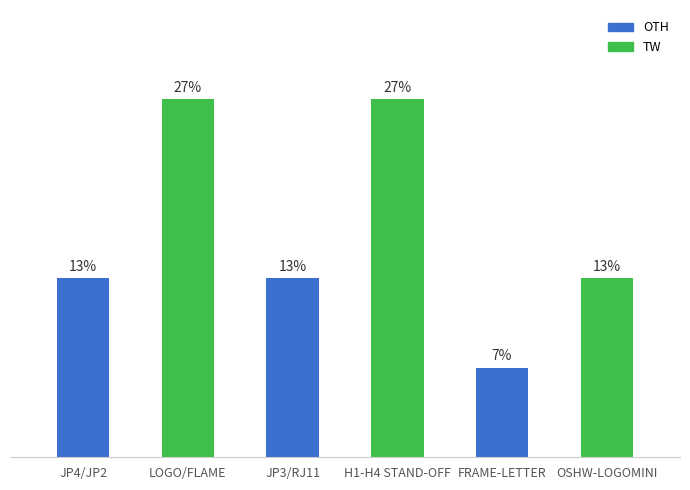

List the labels in order of value, smallest first.

FRAME-LETTER, JP4/JP2, JP3/RJ11, OSHW-LOGOMINI, LOGO/FLAME, H1-H4 STAND-OFF